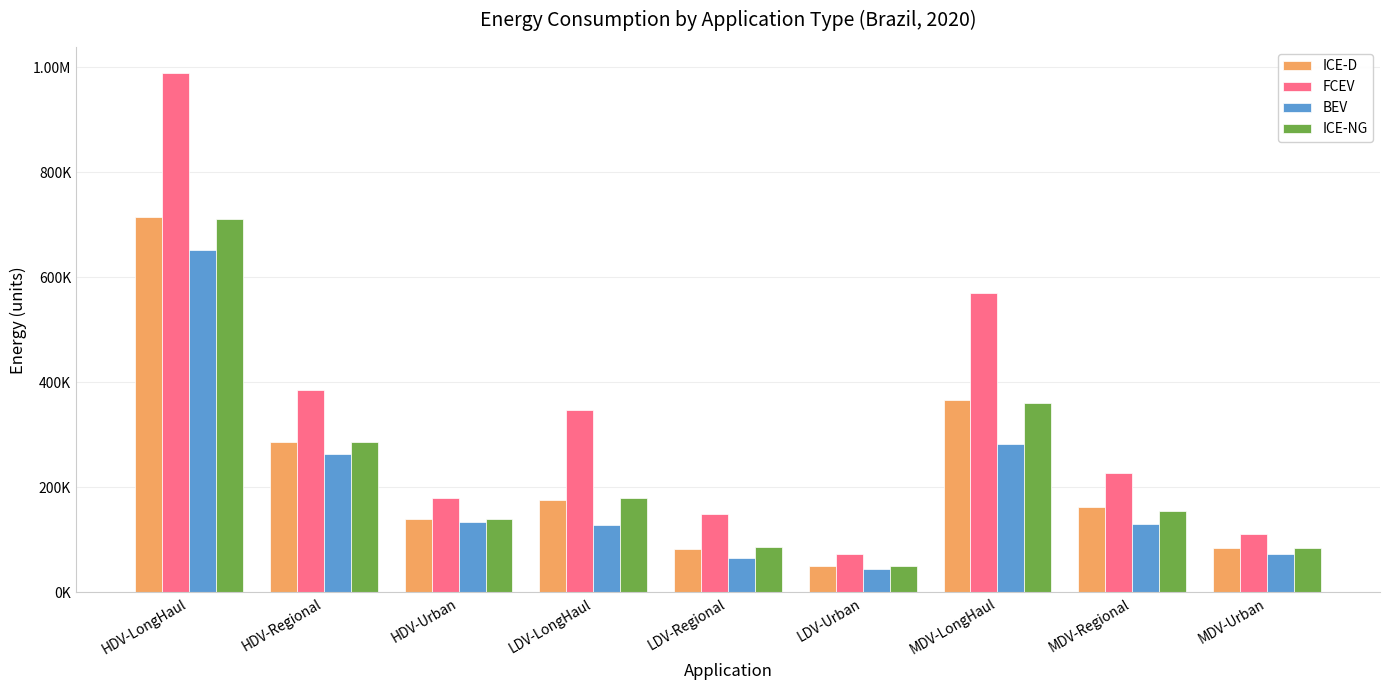

What is the label of the 7th bar from the right?

HDV-Urban